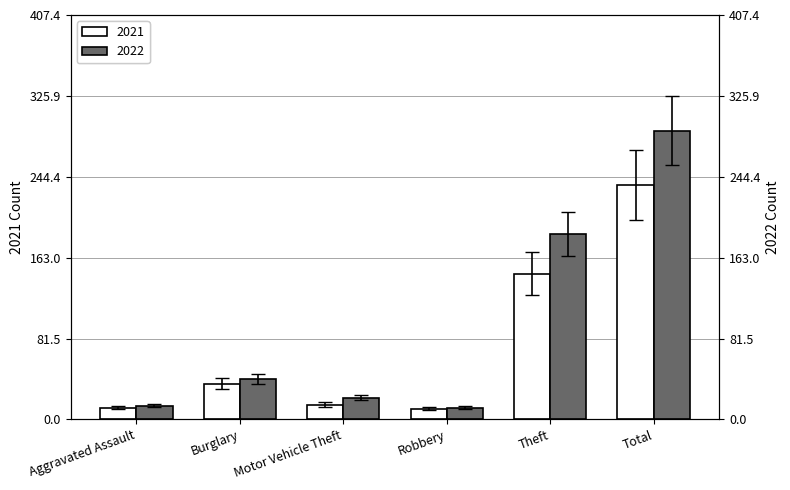

What is the total value across all series at Burglary?

66.7